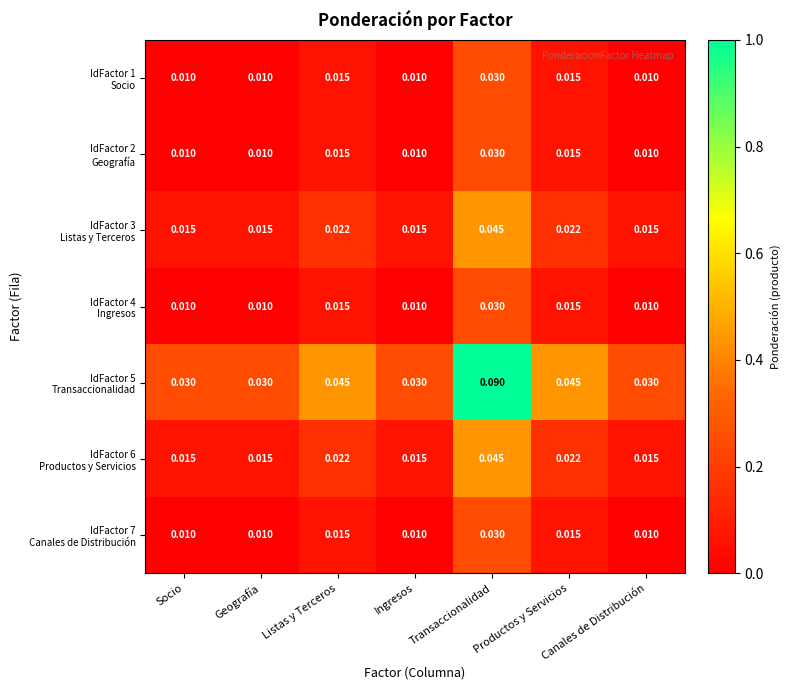

Count the number of data series in this chart.

7